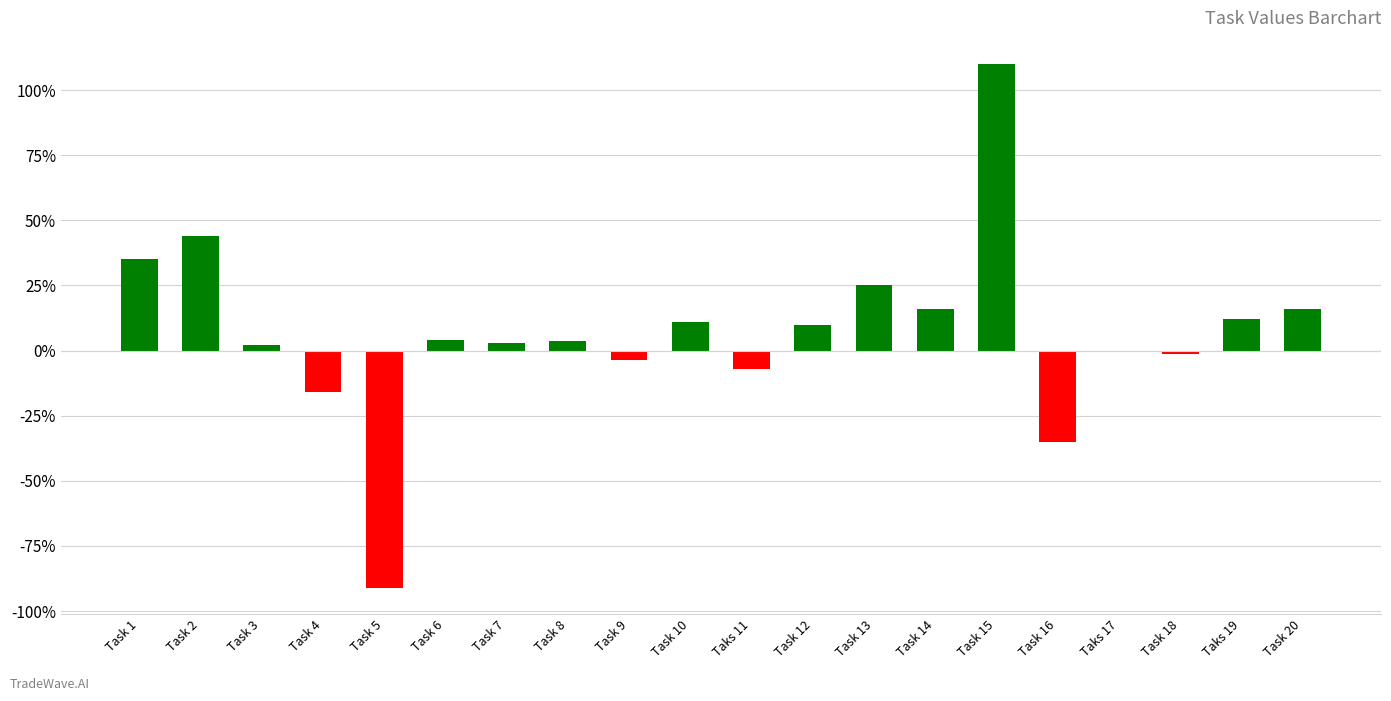

How many series are shown in this chart?

1